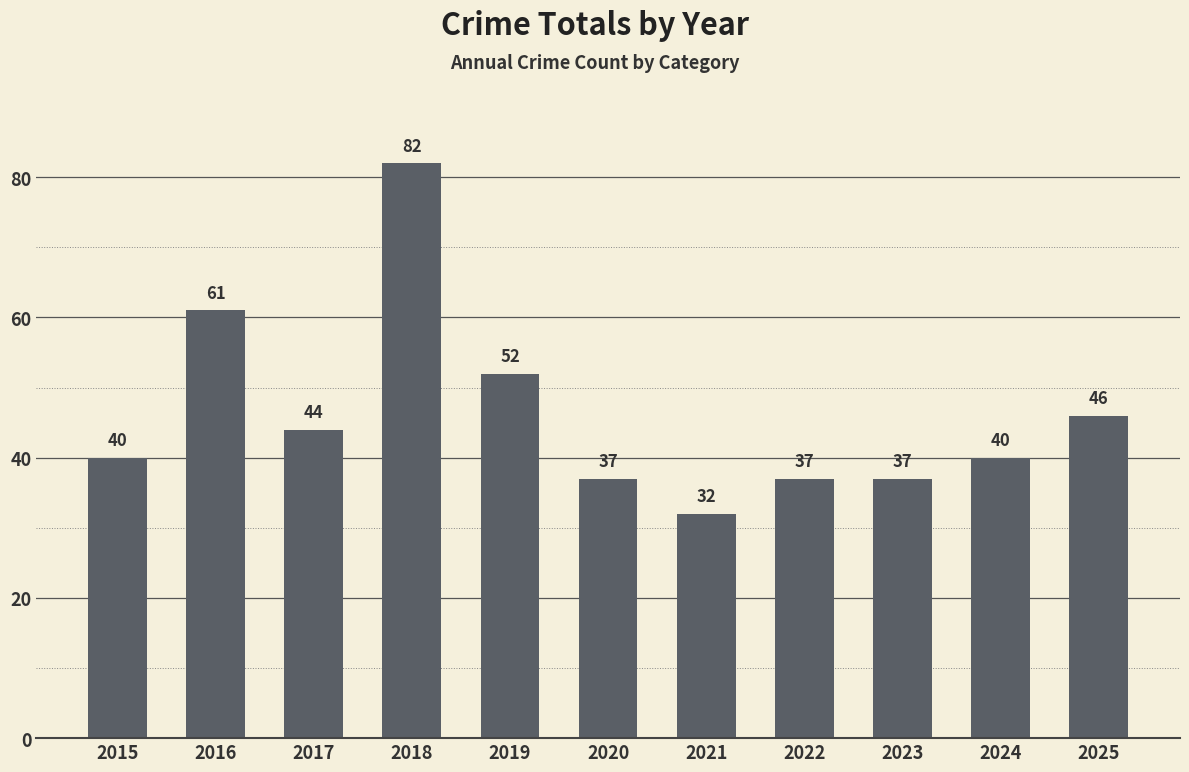

Which has a higher value, 2021 or 2023?

2023